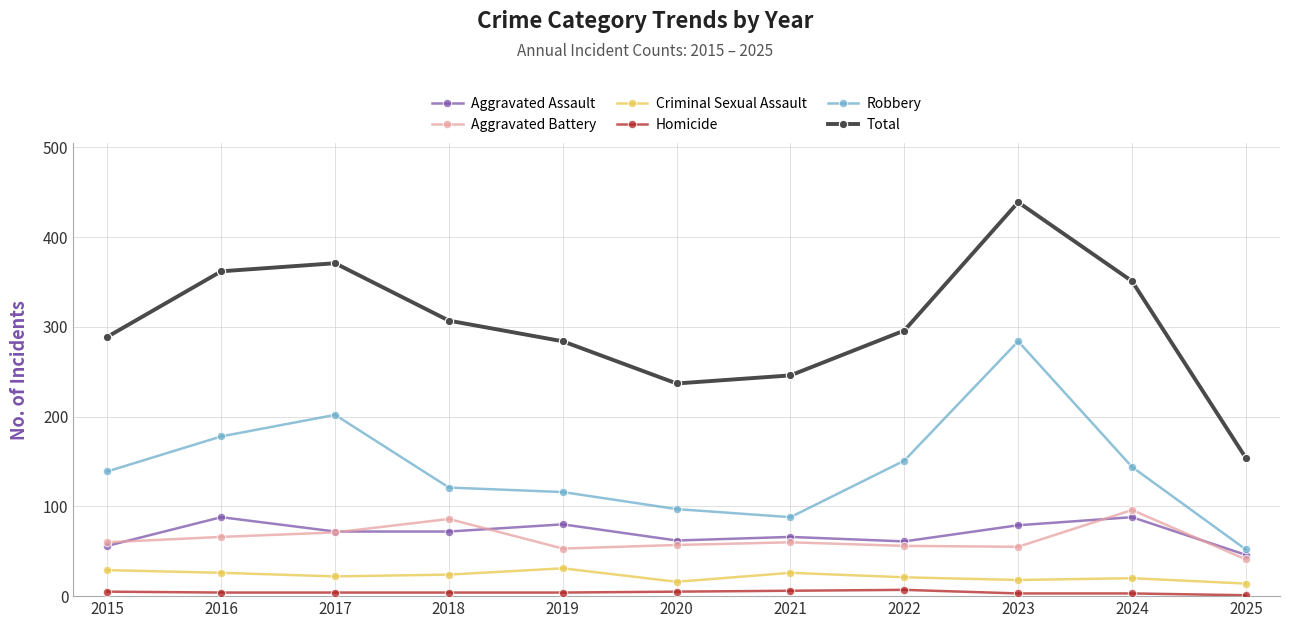

Which series has the largest range (max minus min)?

Total